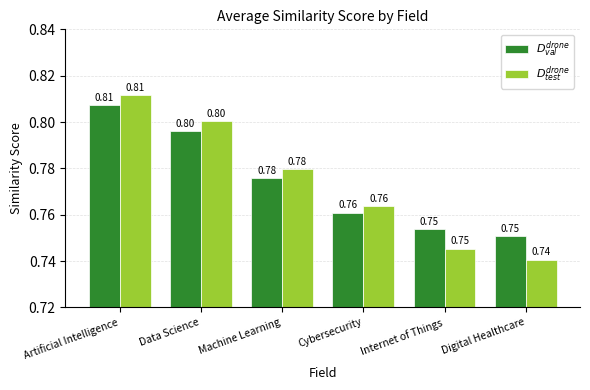

Which category has the lowest value across all series?

Digital Healthcare